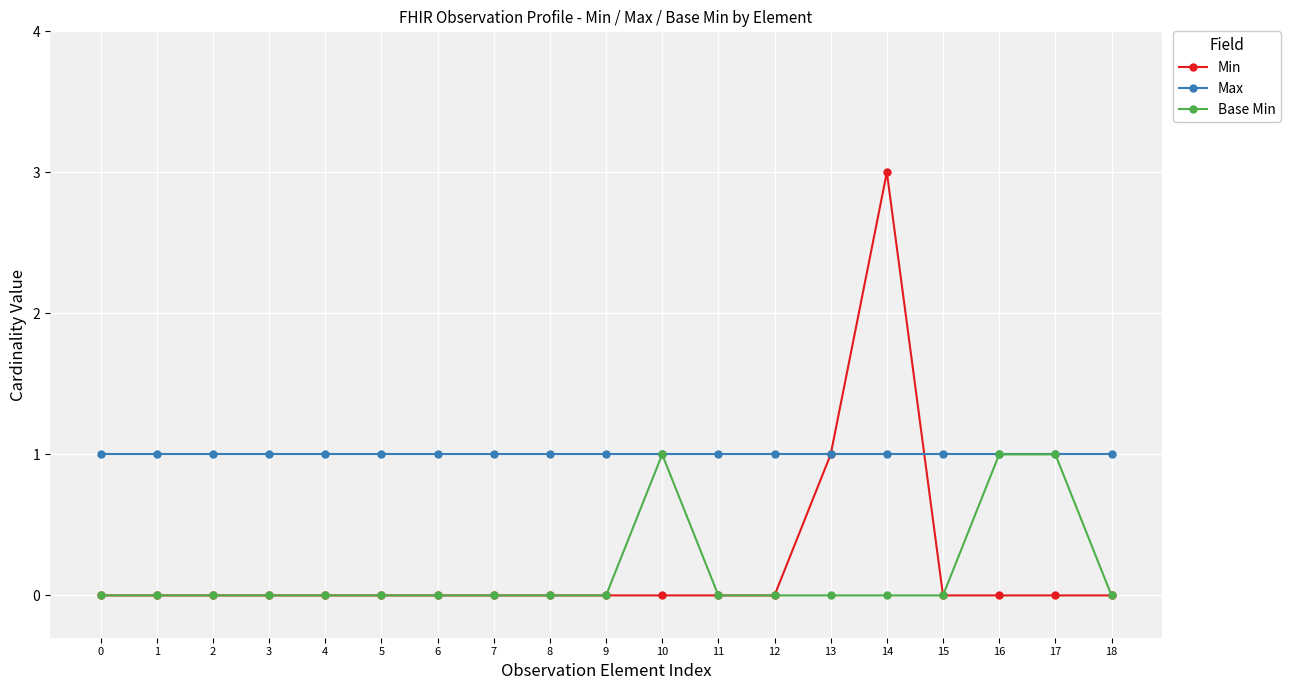

Which series has the widest spread of values?

Min